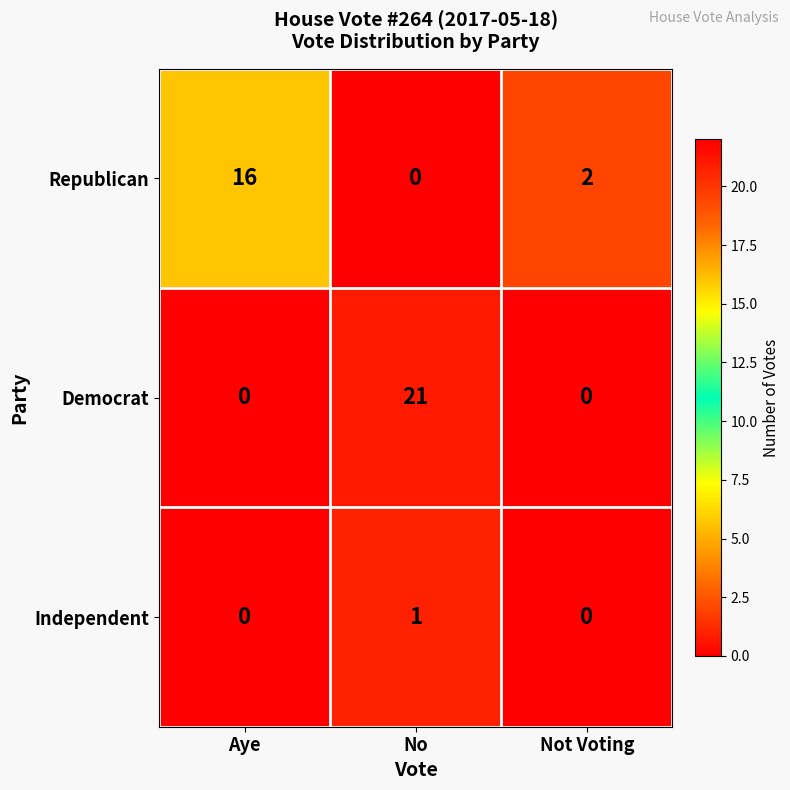

What is the maximum value shown in the chart?

21